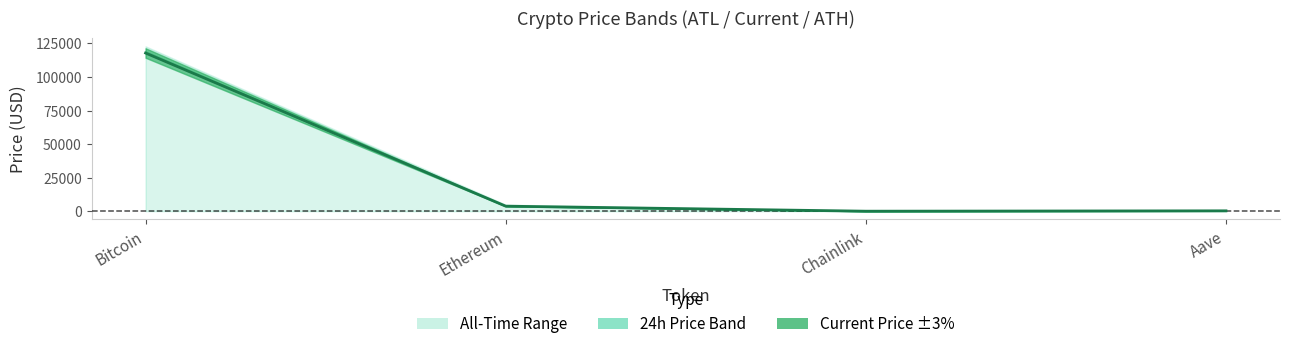

Reading left to right, transcribe all the data shown in this chart.

price: 117874.0	3768.3	18.1	286.8
price24hAgo: 119330.0	3863.6	19.1	303.8
allTimeHigh: 122838.0	4878.3	52.7	661.7
allTimeLow: 67.8	0.4	0.1	26.0